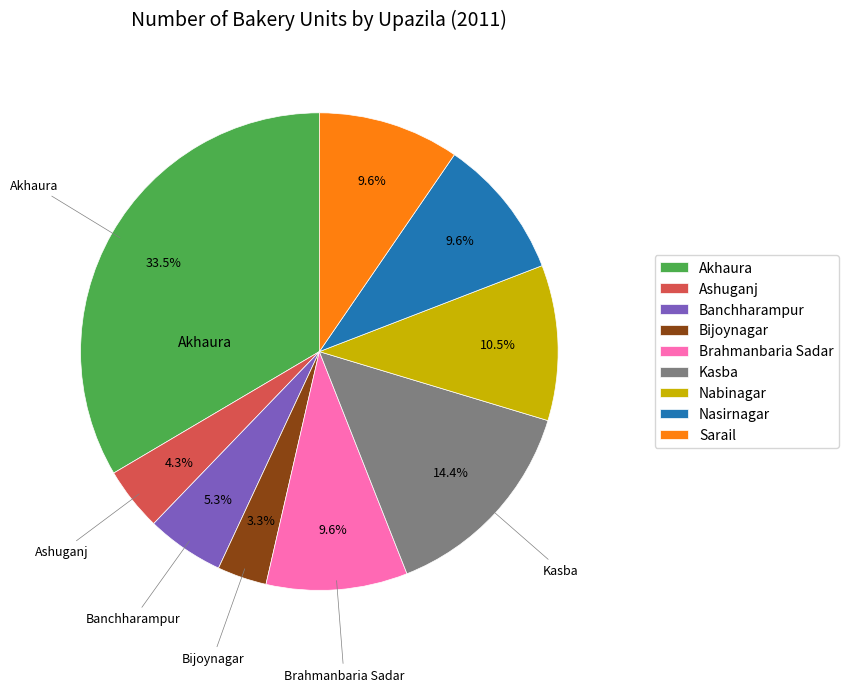

Is there a majority slice in this chart?

No